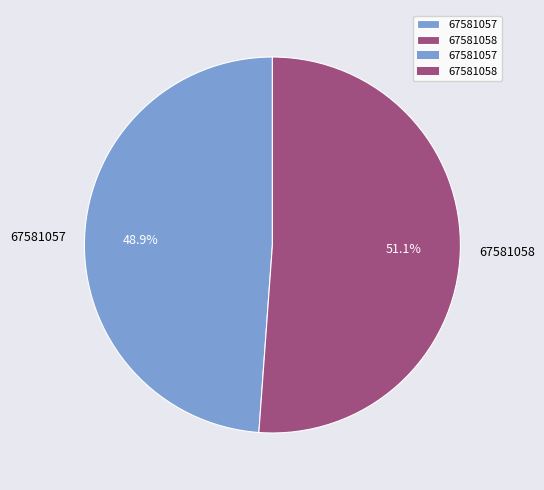

Which slice is the largest?

67581058